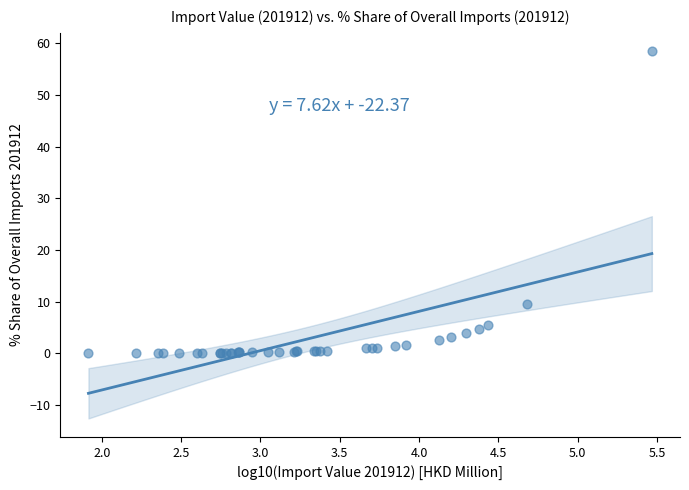

What Y value in the scatter plot is closest to 29?

9.6